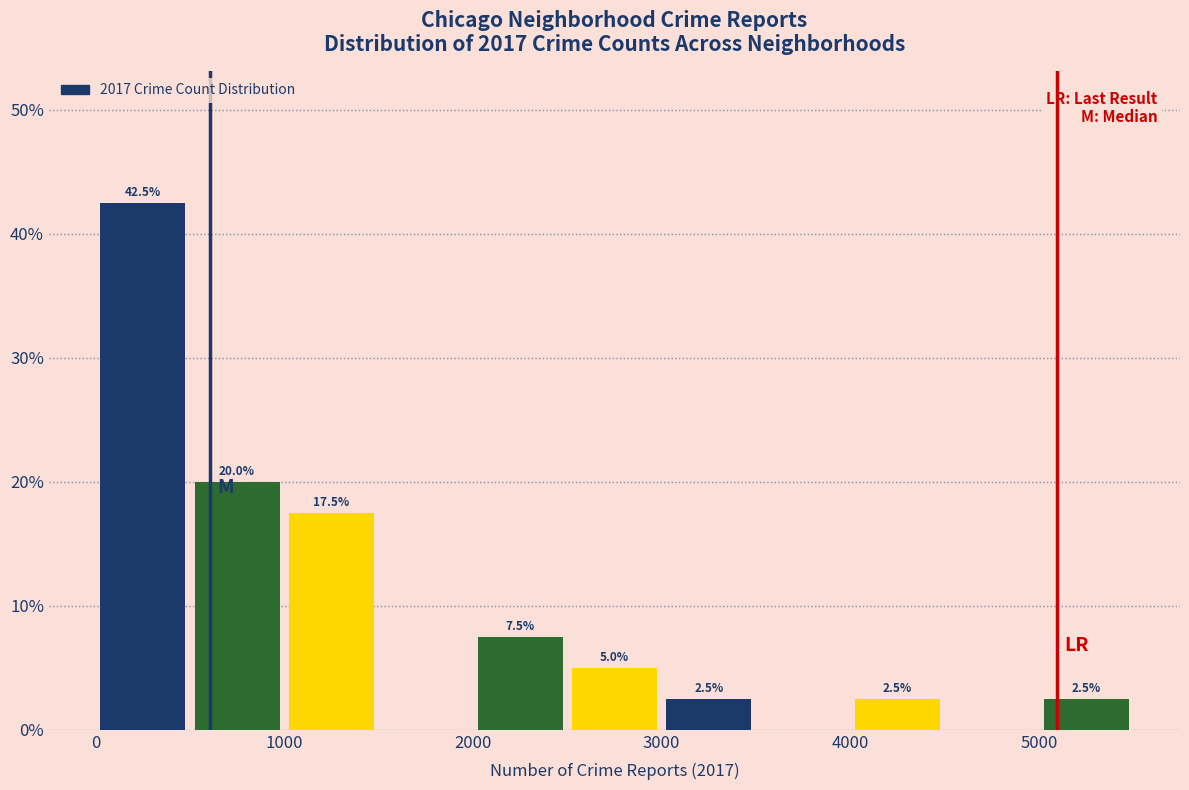

Over which range of the x-axis is the bar tallest?

0 to 500